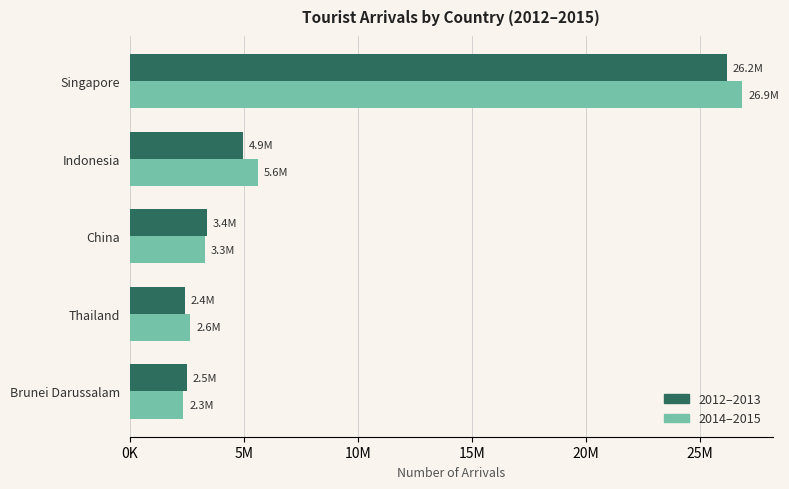

Reading right to left, what are all the values shown in this chart?

2012–2013: 26193042	4943469	3374741	2419476	2496941
2014–2015: 26863721	5615566	3290518	2642867	2346665